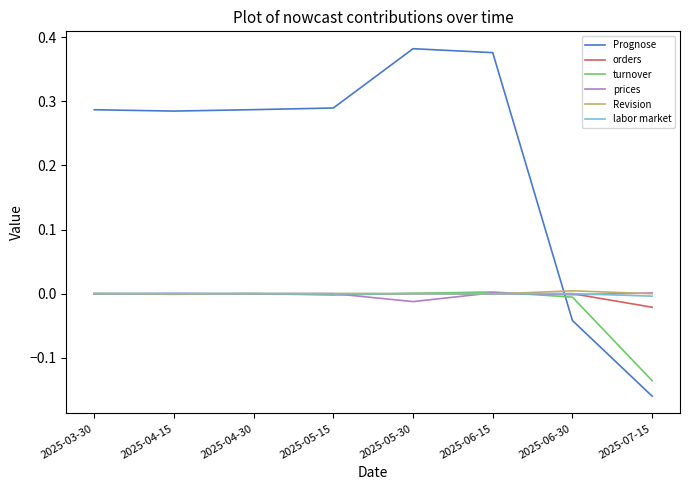

Which series changed the most between 2025-04-30 and 2025-06-15?

Prognose